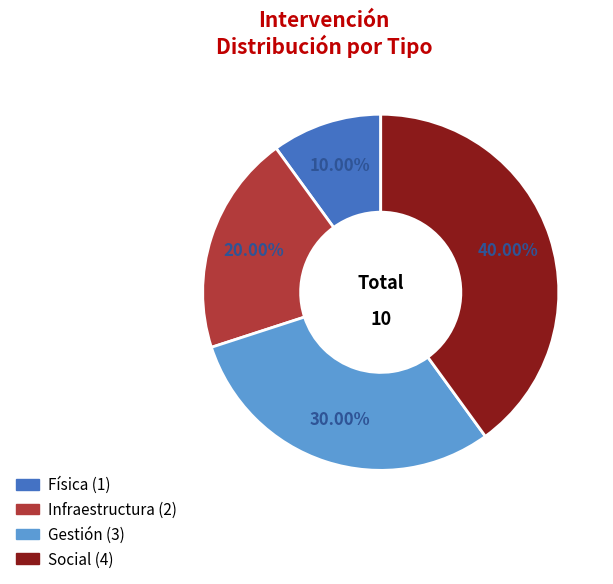

To the nearest percent, what percentage of the pie is Física?

10%